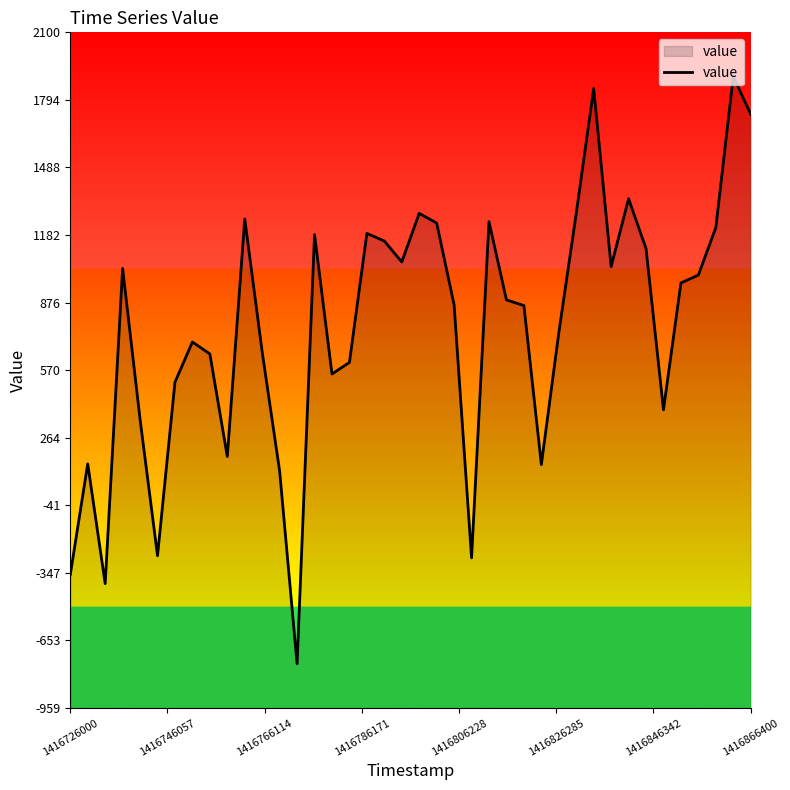

How many lines are shown in the chart?

1